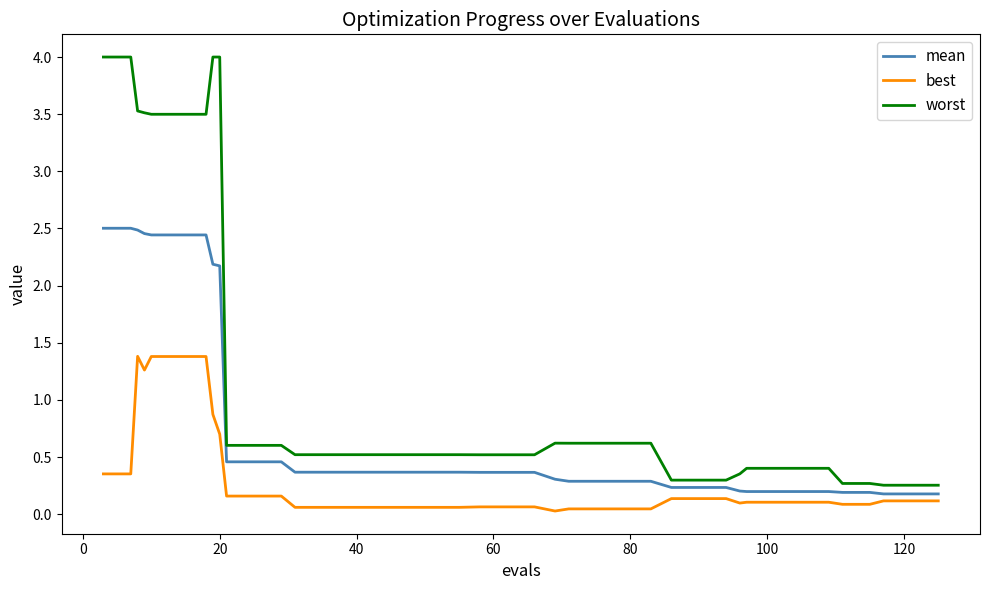

What is the greatest value displayed?

4.0